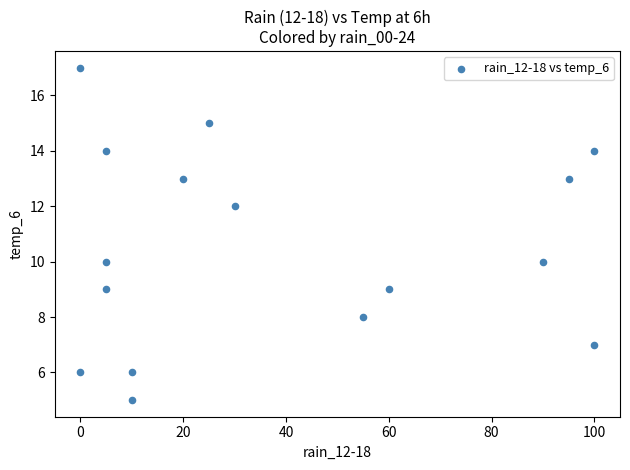

What is the range of Y values (max minus min)?

12